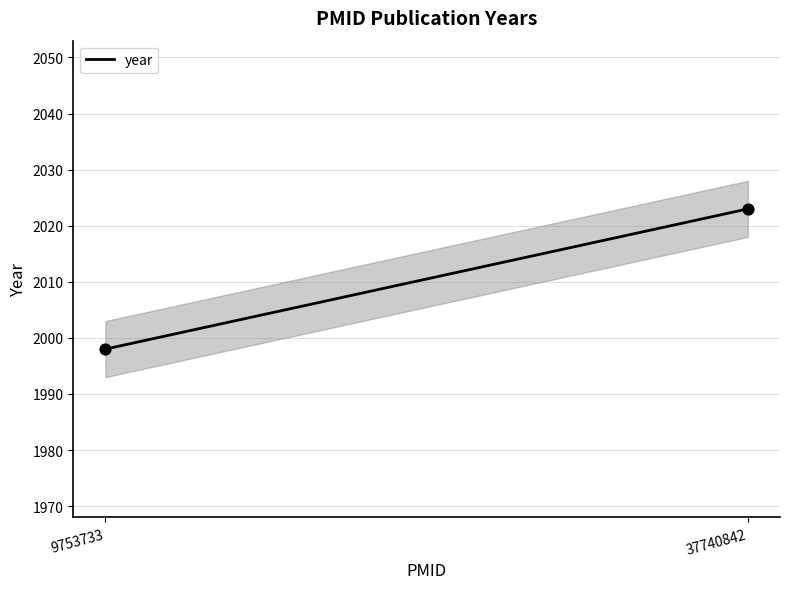

What Y value in the scatter plot is closest to 2010?

1998